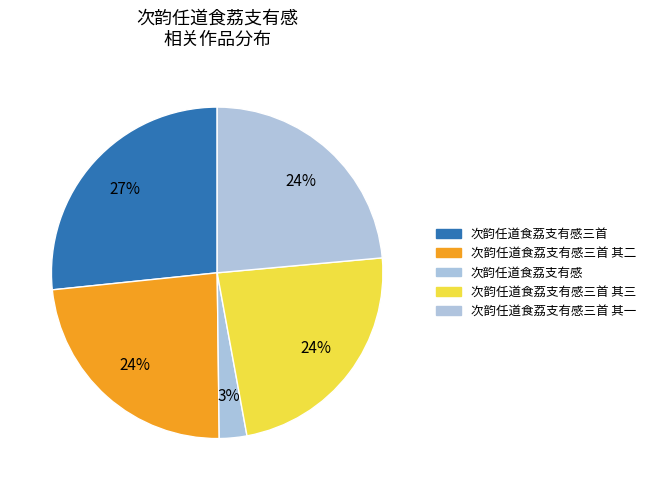

How many slices are in this pie chart?

5